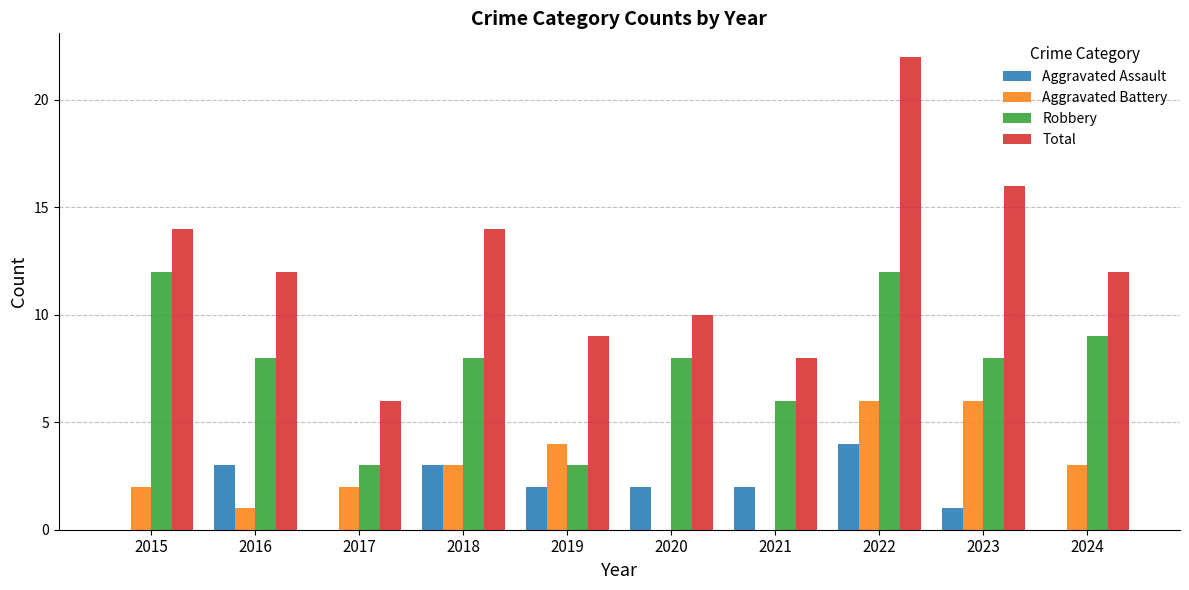

Which series changed the most between 2016 and 2019?

Robbery